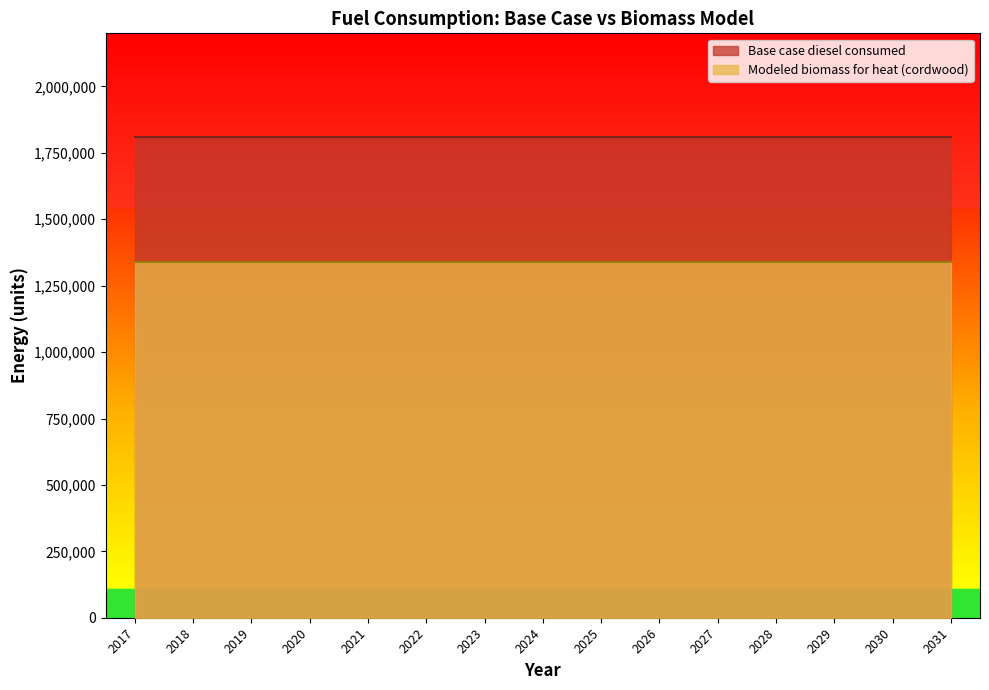

Is it true that Base case diesel consumed equals 1057654.9 at 2026?

False